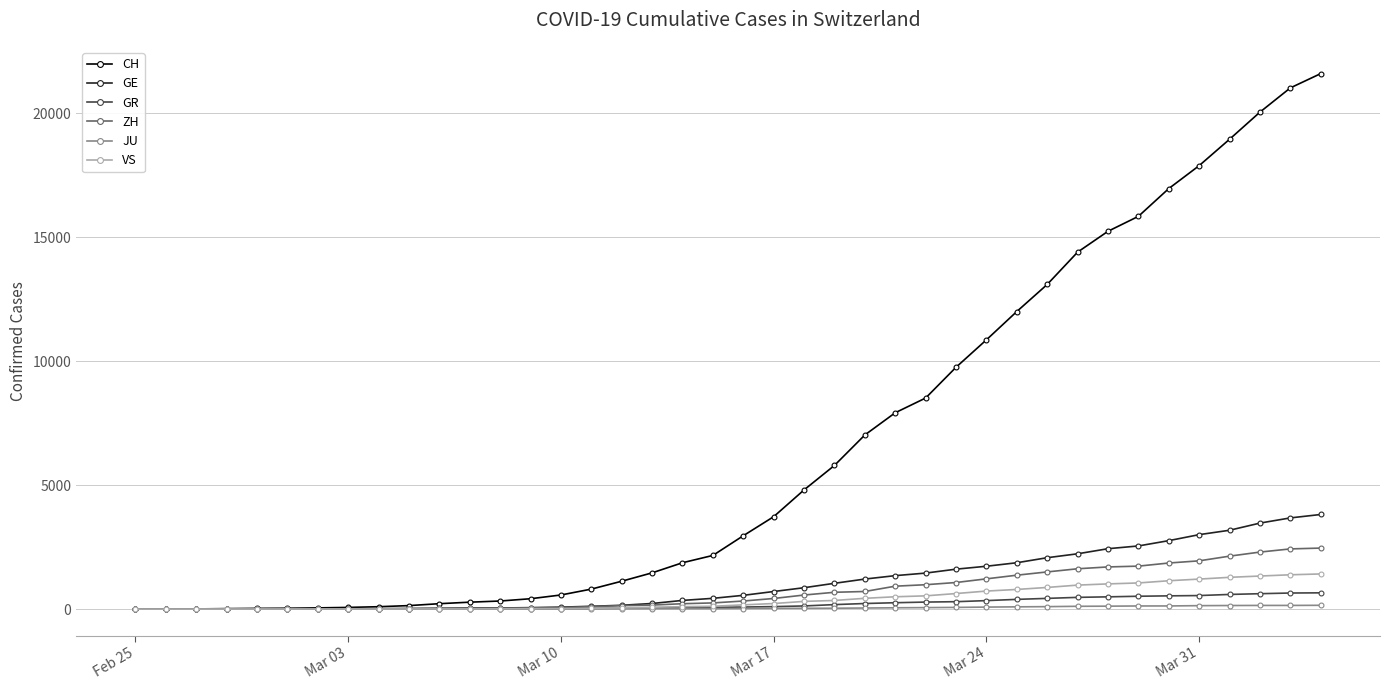

Which series has the largest total across all categories?

CH